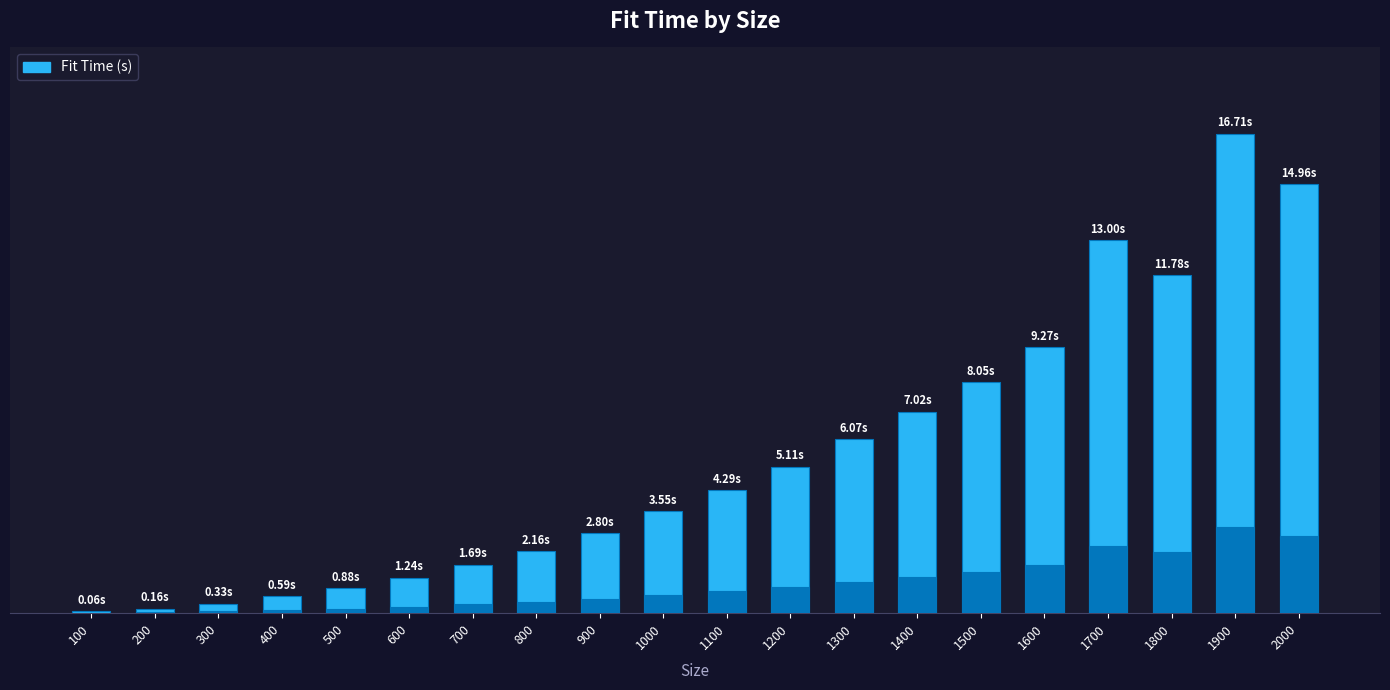

True or false: the data shows 2.6 at 1800.

False